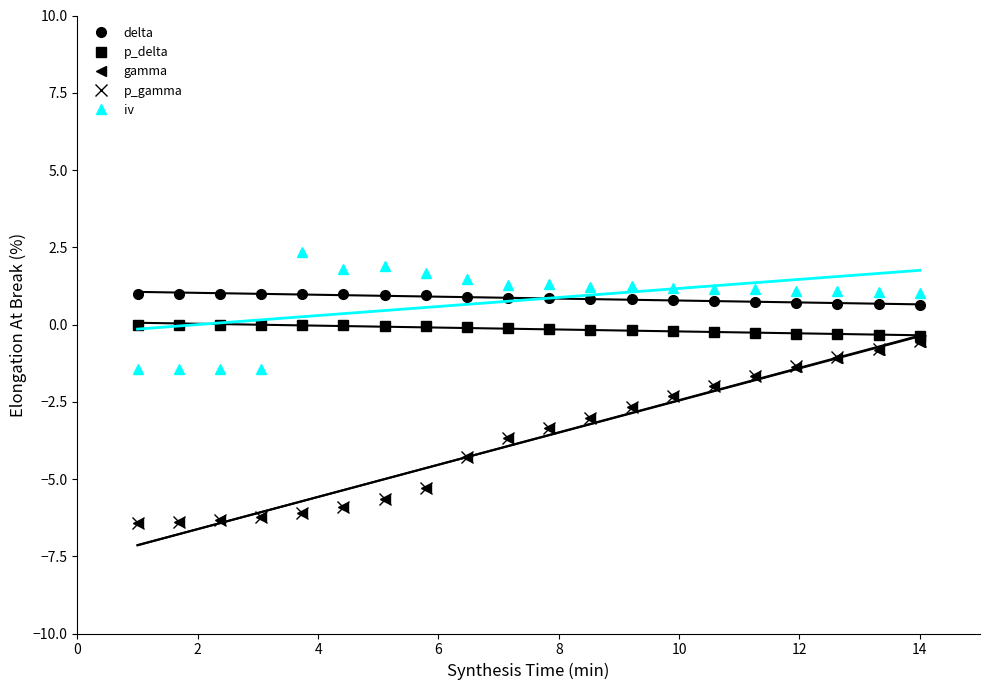

How many lines are shown in the chart?

5